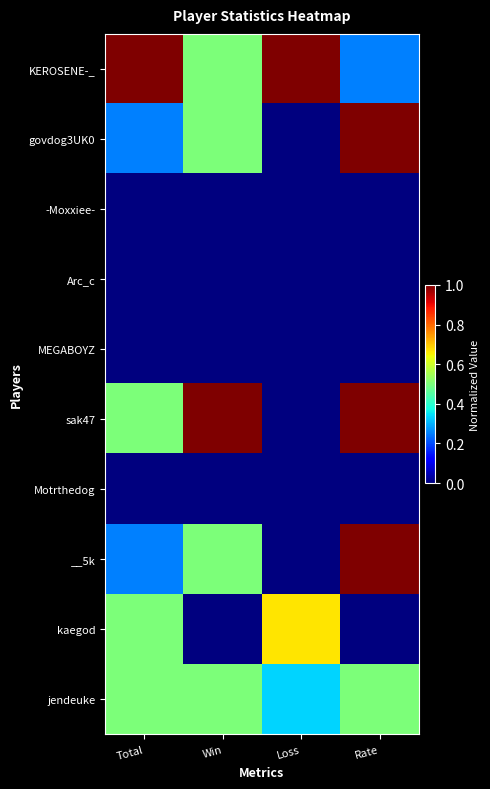

At how many categories does at least one series exceed 0?

4